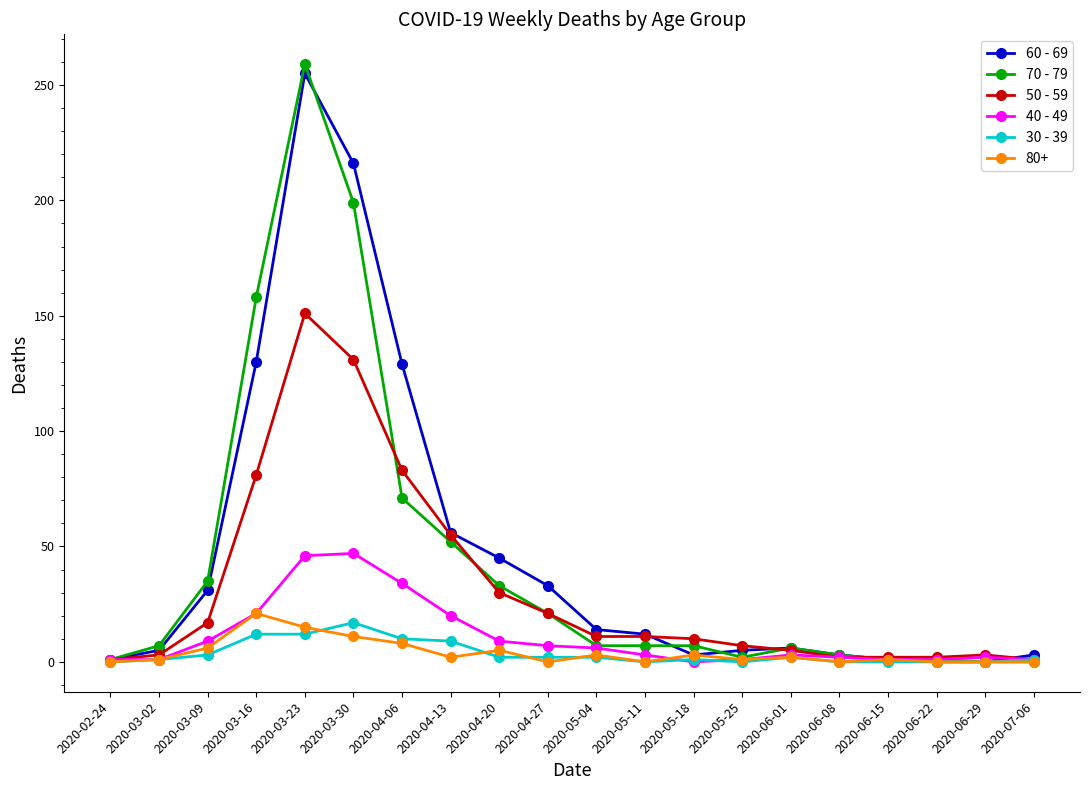

What is the label of the 4th point from the right?

2020-06-15